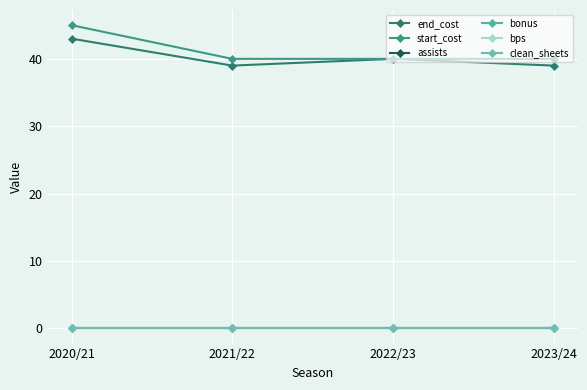

Is this an area chart (filled region under the line)?

No